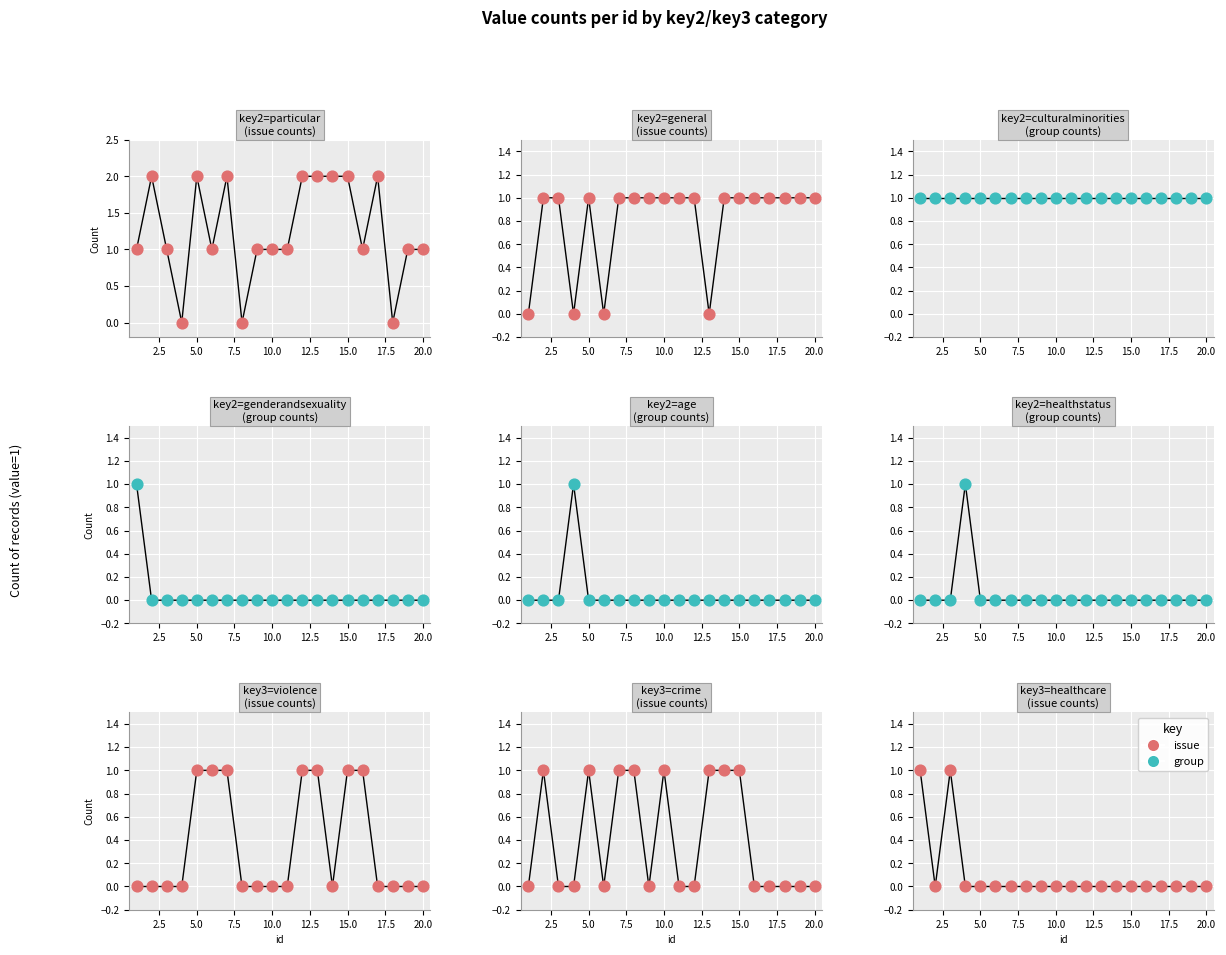

Is the value of group at 8 greater than the value of issue at 5?

No